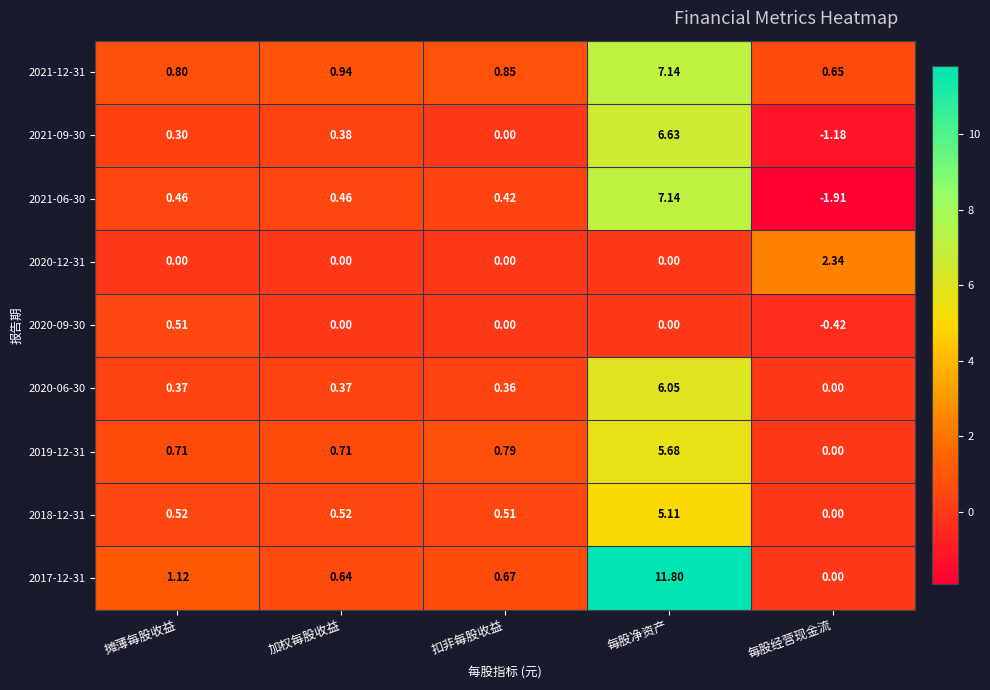

At which label does 2020-06-30 reach its minimum?

每股经营现金流